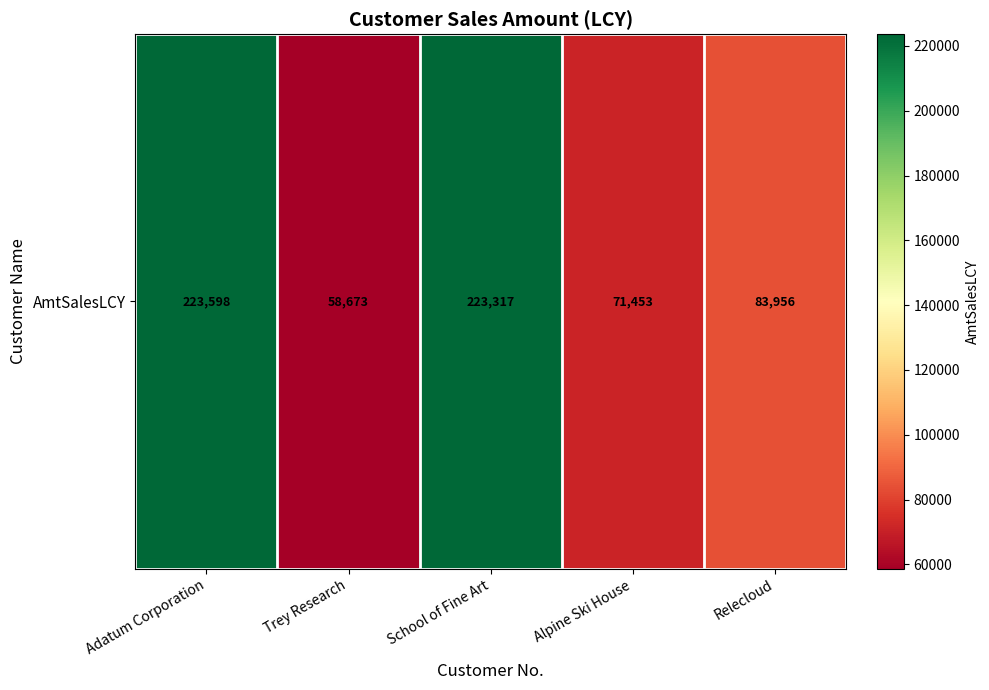

At which label is the value closest to 141135?

Relecloud